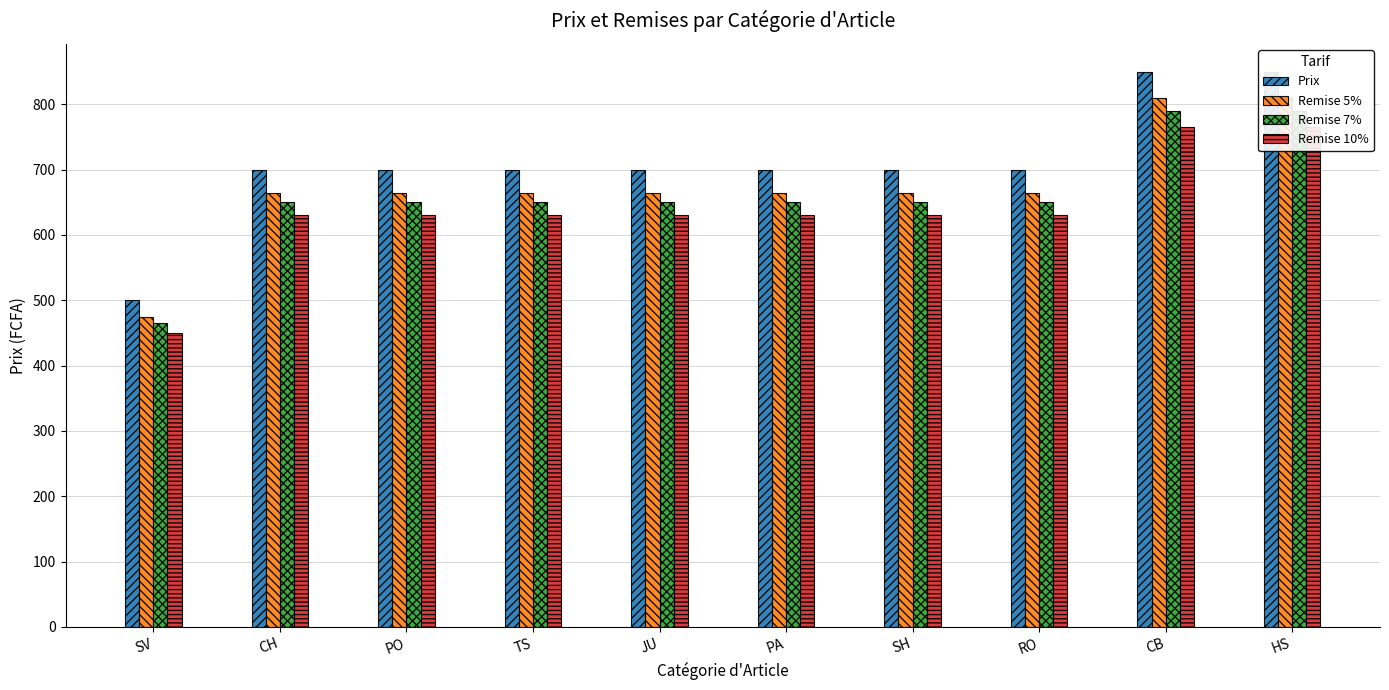

At which label does Remise 5% first exceed 665?

CB